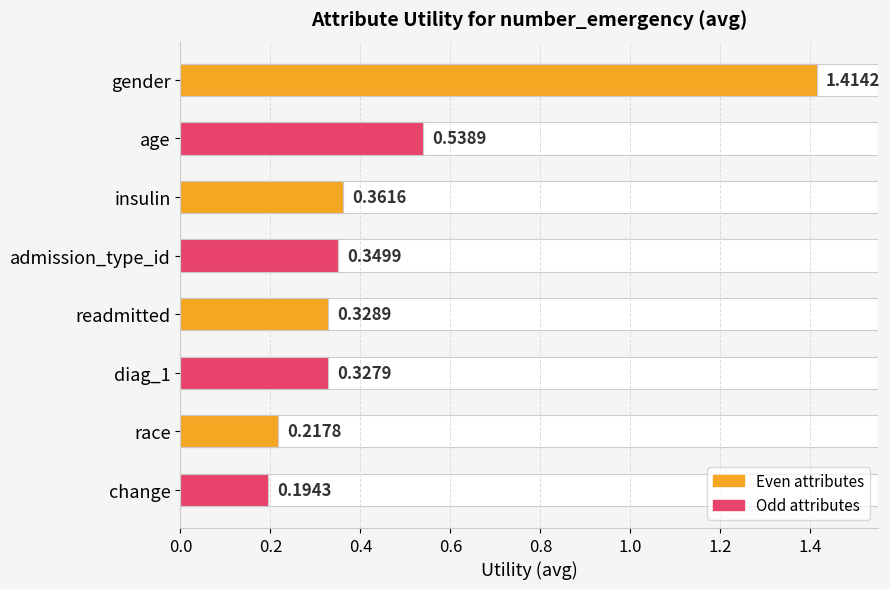

Is it true that the value at insulin is 0.4?

True